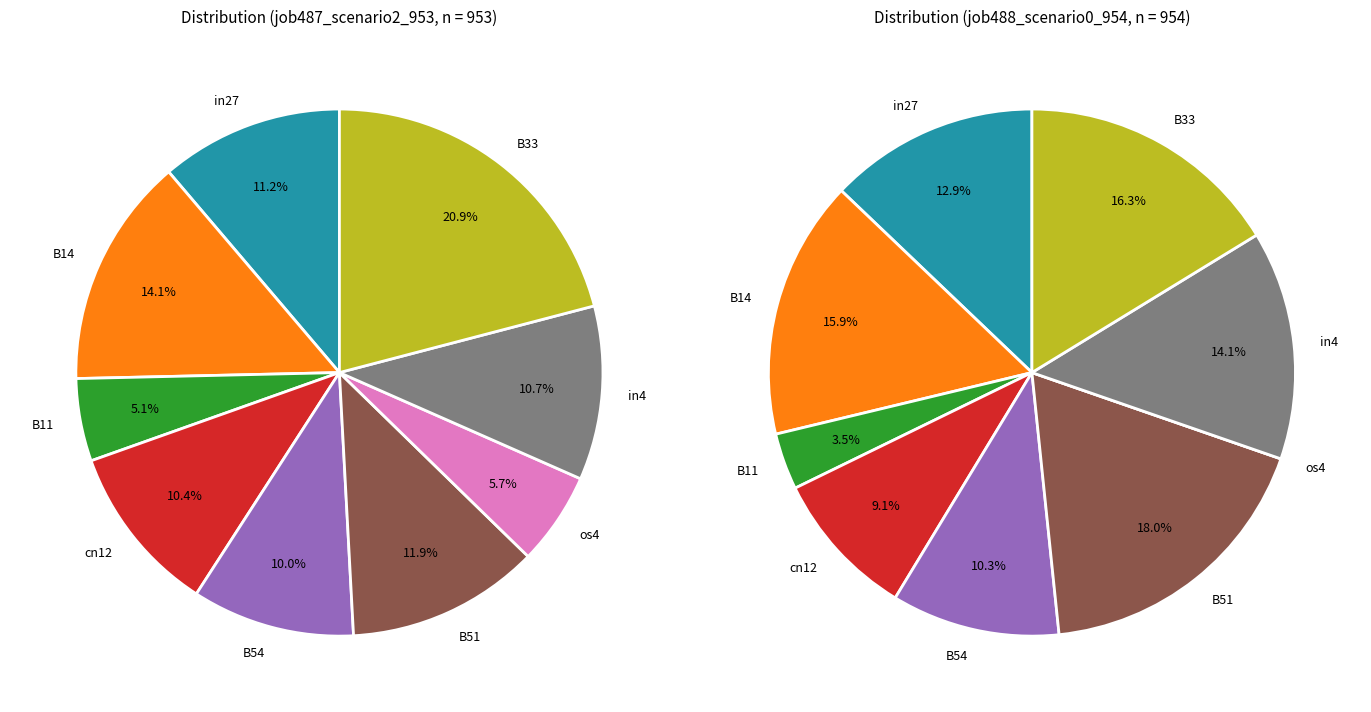

How many slices are in this pie chart?

9